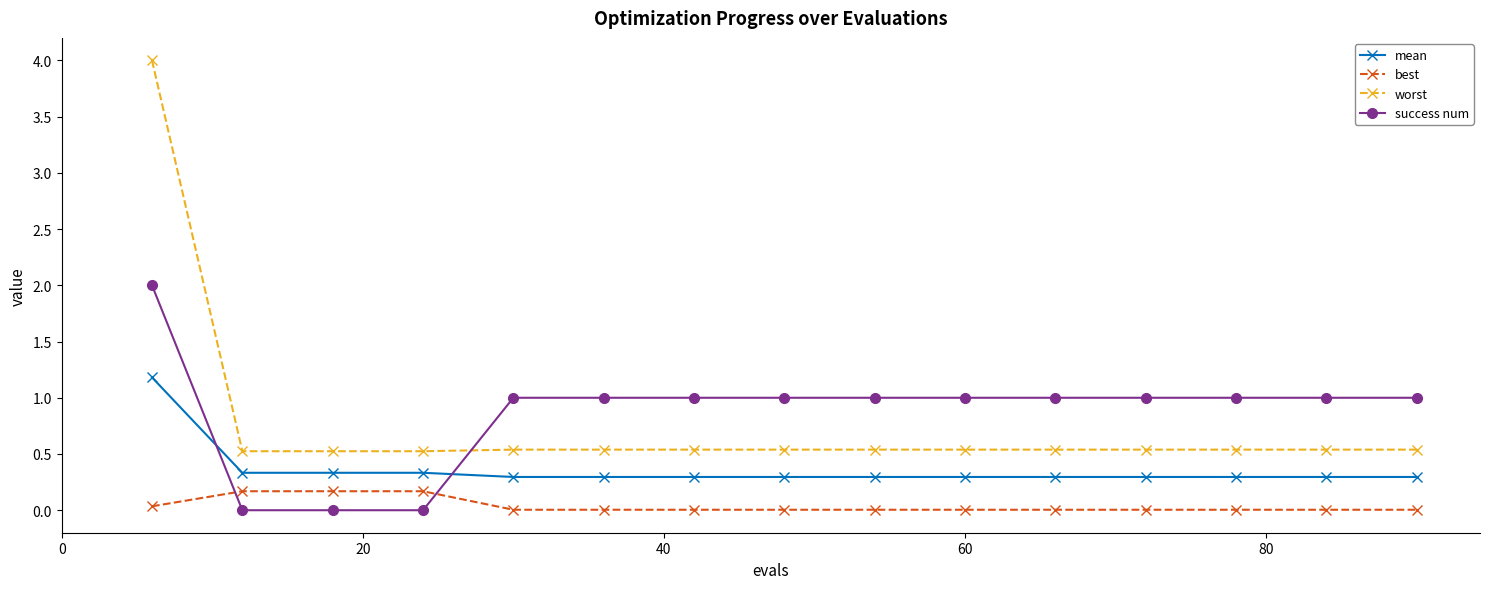

How many lines are shown in the chart?

4